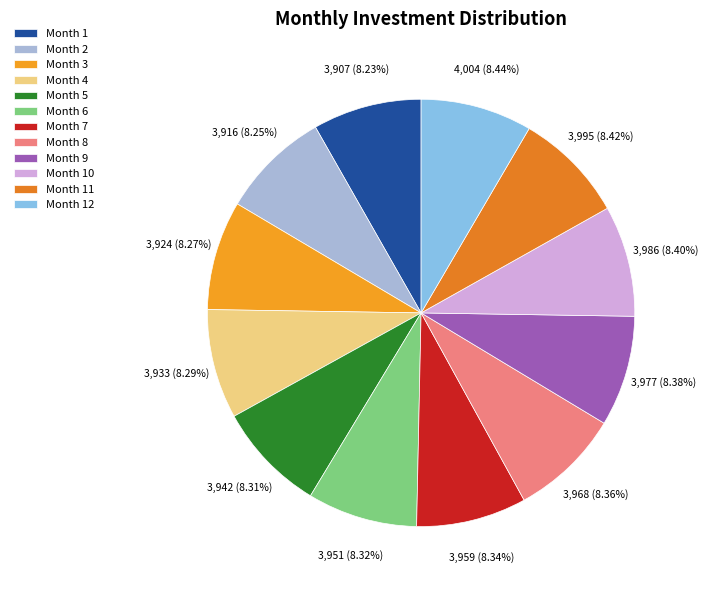

What is the largest slice in the pie chart?

Month 12